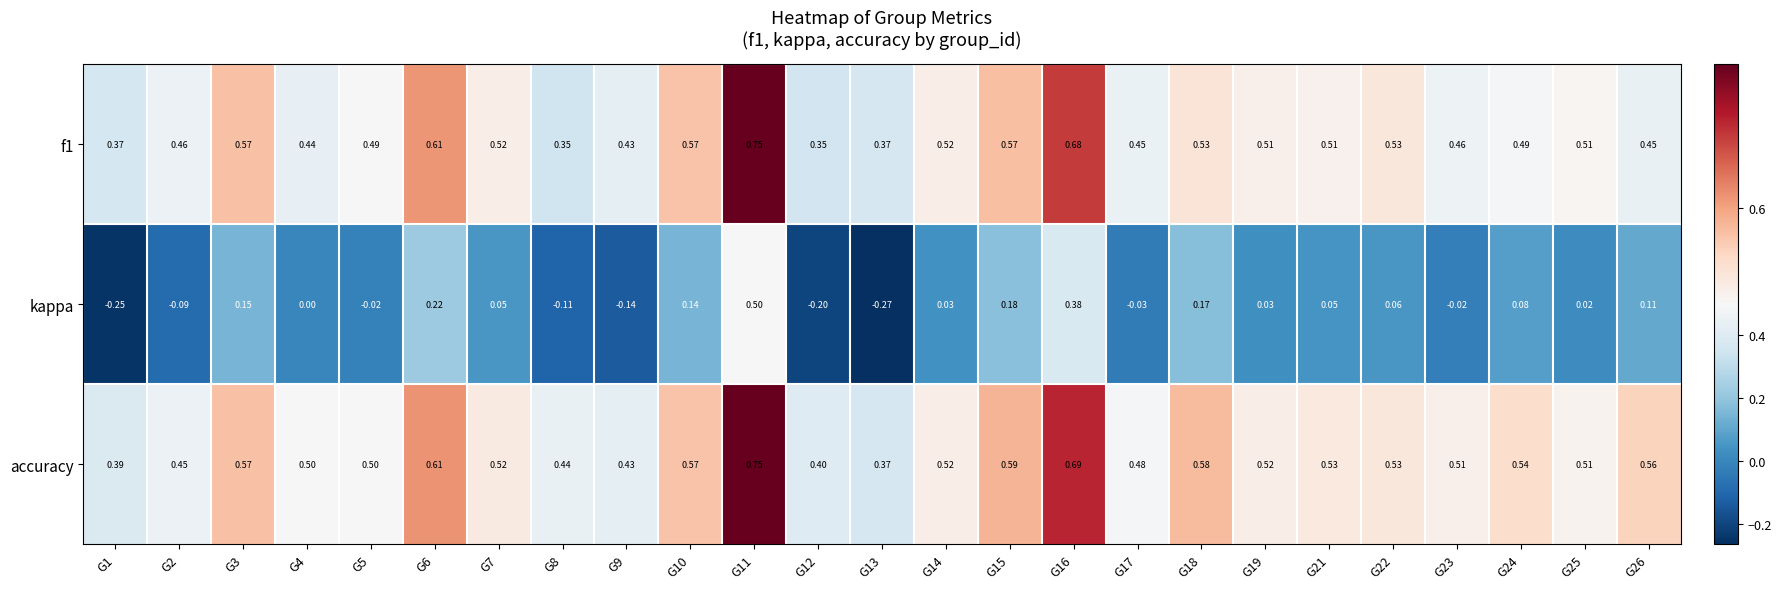

Which series changed the most between G6 and G24?

kappa